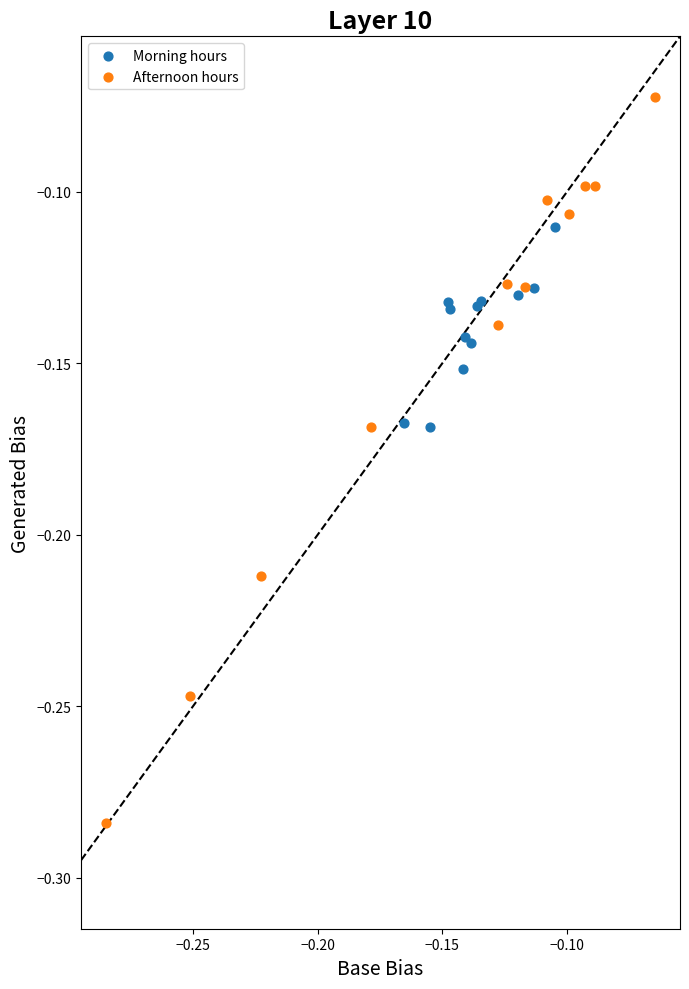

Which series has the largest Y range (max minus min)?

Afternoon hours